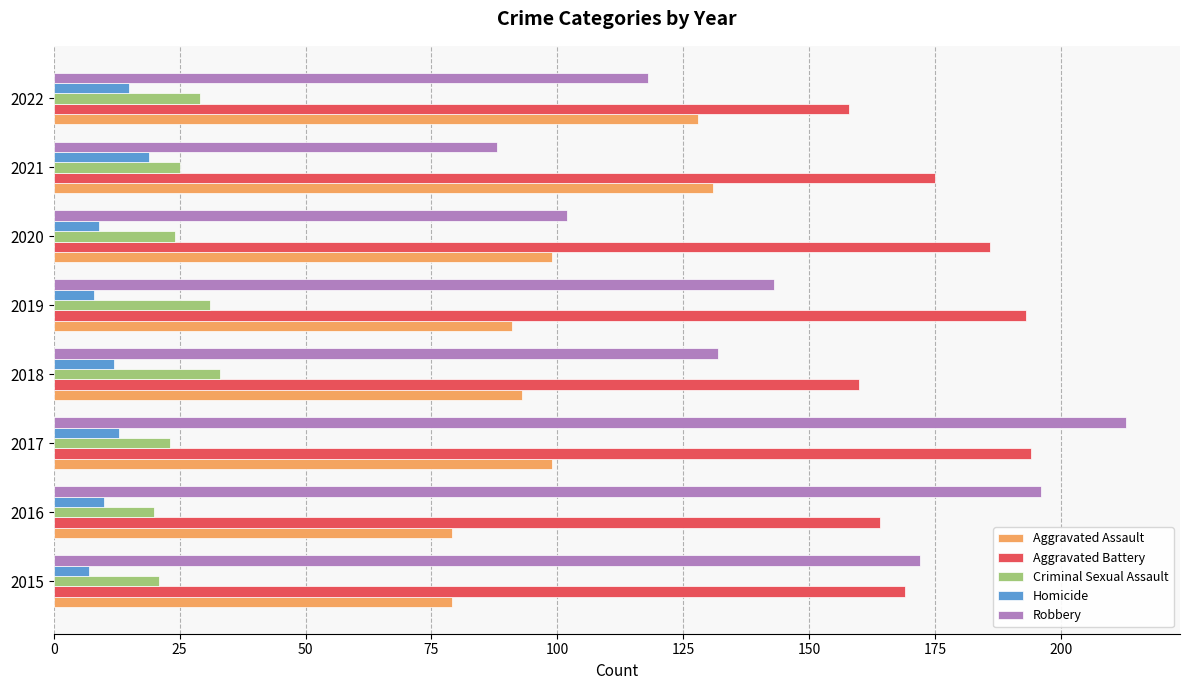

Rank the series by their maximum value, from highest to lowest.

Robbery, Aggravated Battery, Aggravated Assault, Criminal Sexual Assault, Homicide